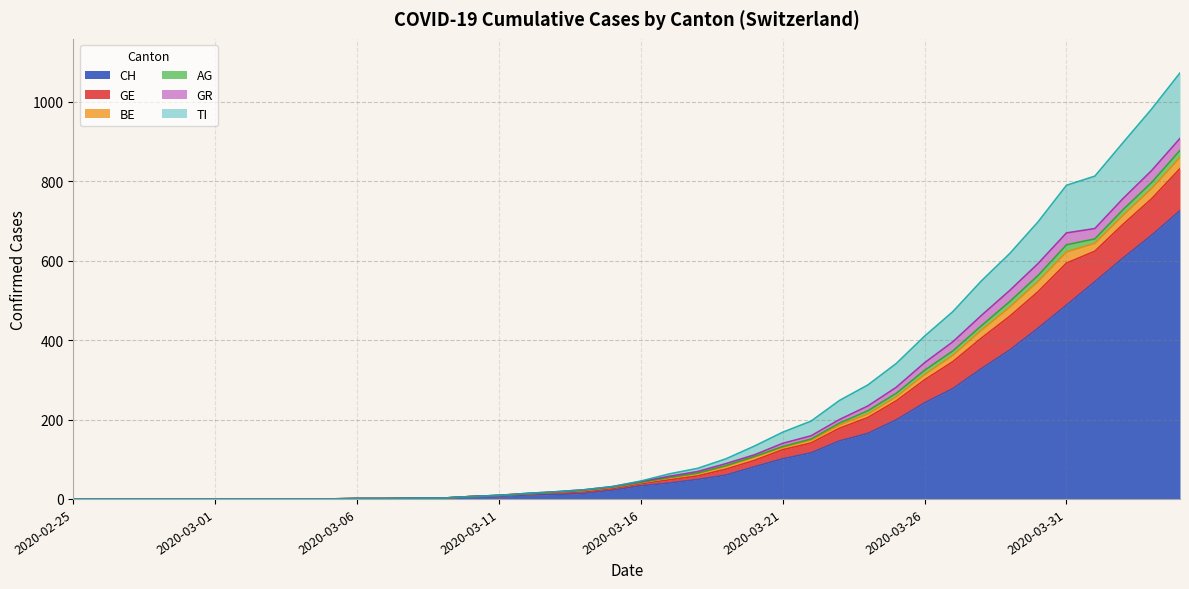

Rank the series at 2020-02-25 from highest to lowest value.

CH, GE, BE, AG, GR, TI